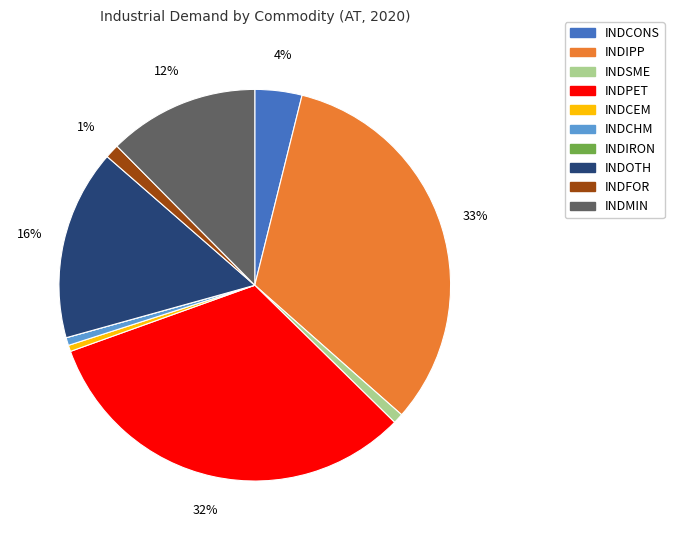

The INDCHM slice represents 1% of the pie. True or false?

True